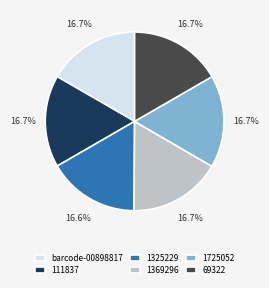

What is the ratio of the value at 1725052 to the value at 1369296?

1.0